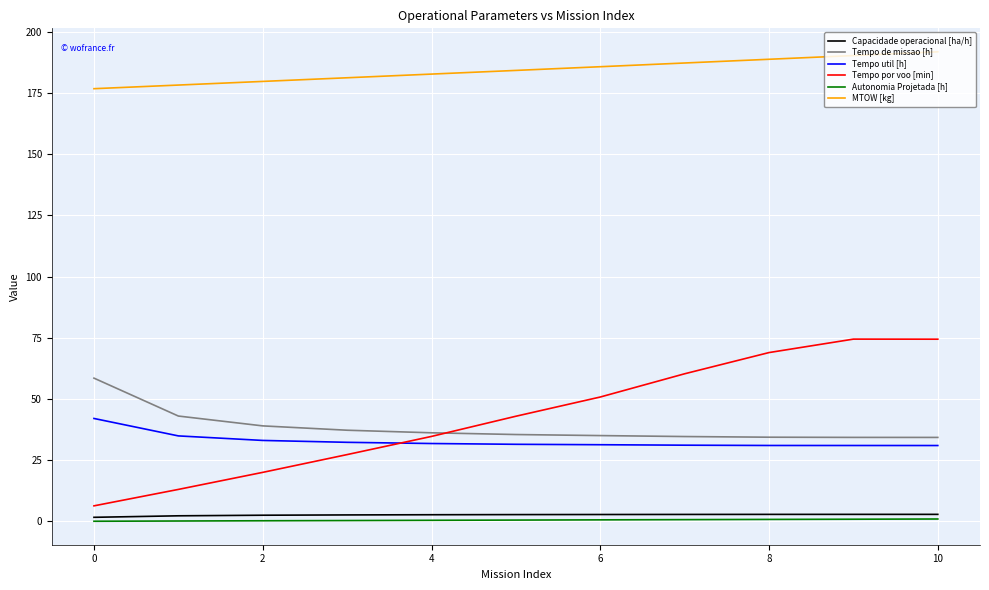

What is the lowest value of the Tempo por voo [min] series?

6.4